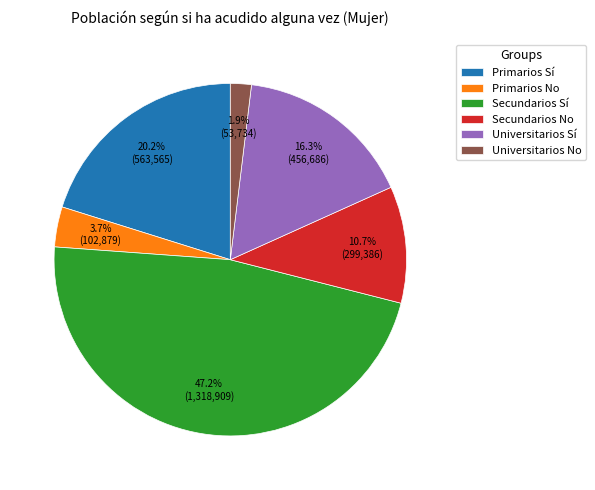

Which slice is the largest?

Secundarios Sí